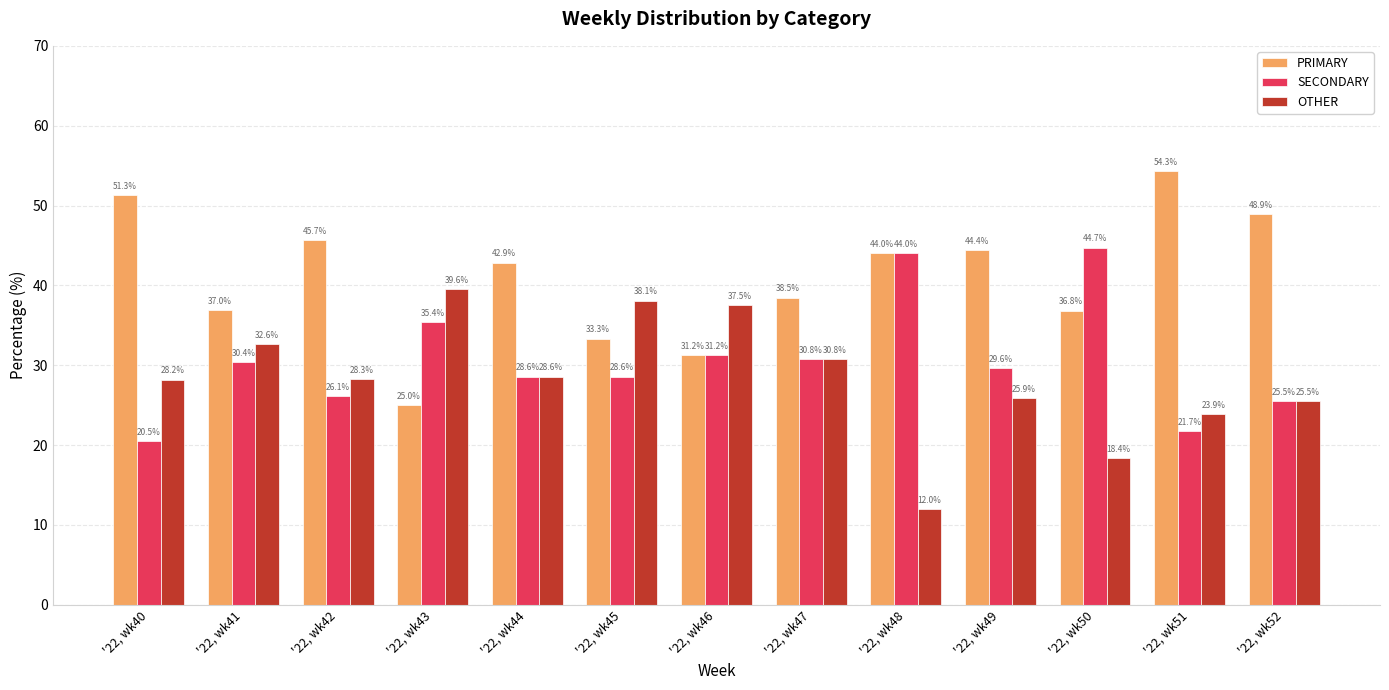

What is the value of the SECONDARY bar at the 2nd from the left?

30.4